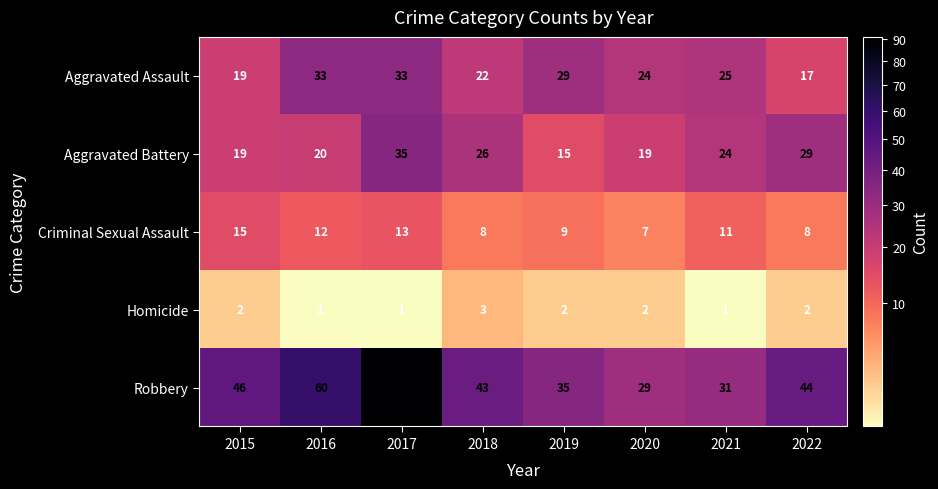

How many data points does each series have?

8